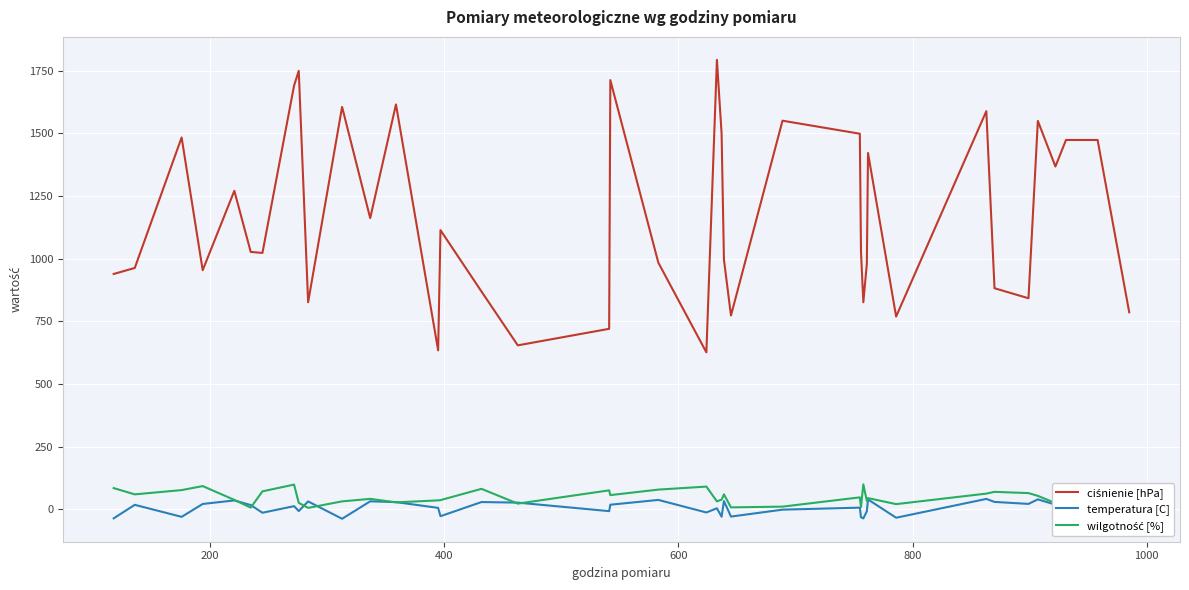

What is the maximum value shown in the chart?

1794.0